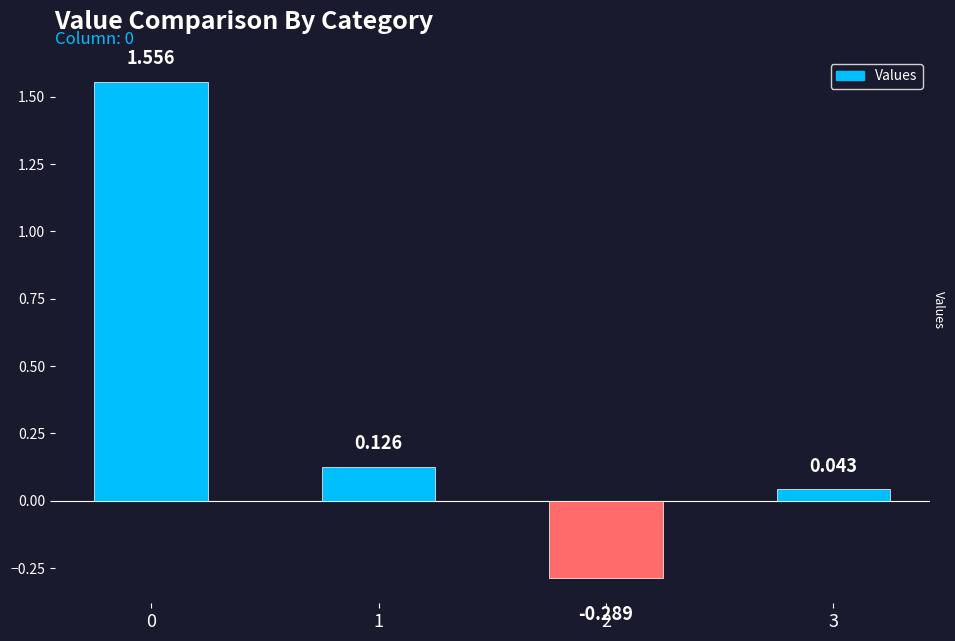

Which category has the lowest value across all series?

2